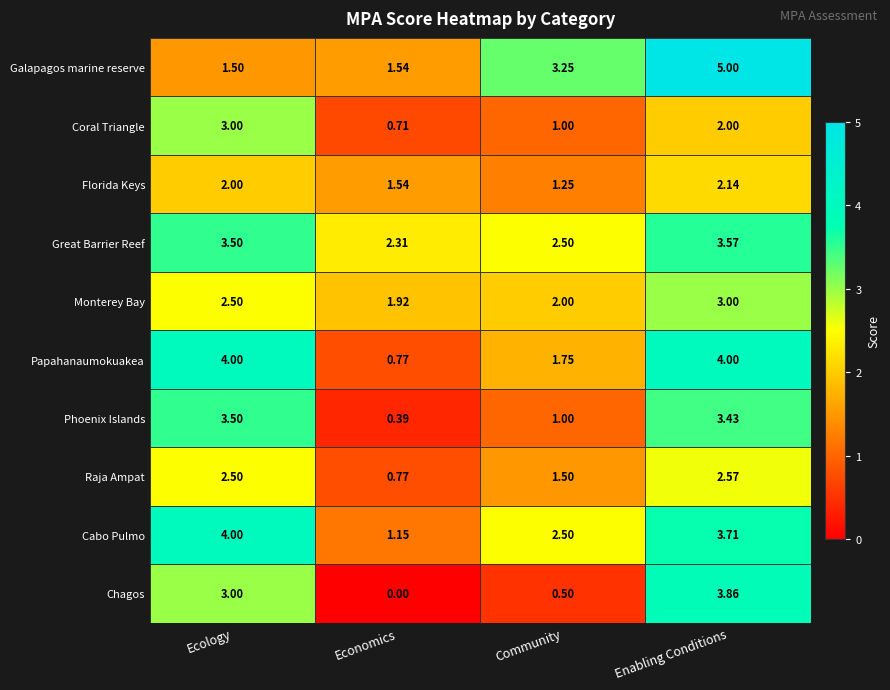

Which series has the largest range (max minus min)?

Chagos